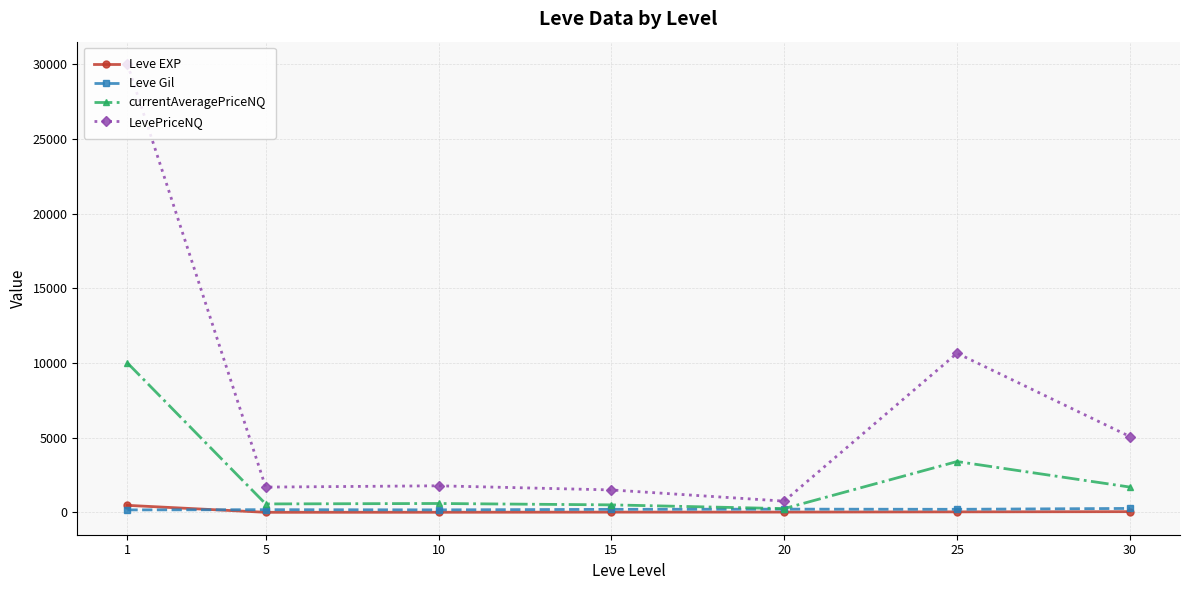

How many data points in Leve Gil are less than 200?

3